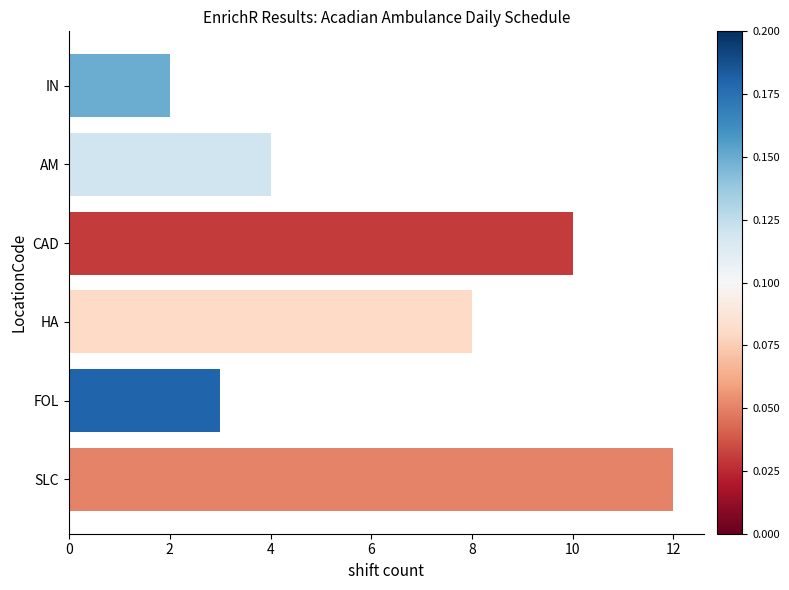

Reading bottom to top, list all the values displayed in this chart.

12	3	8	10	4	2